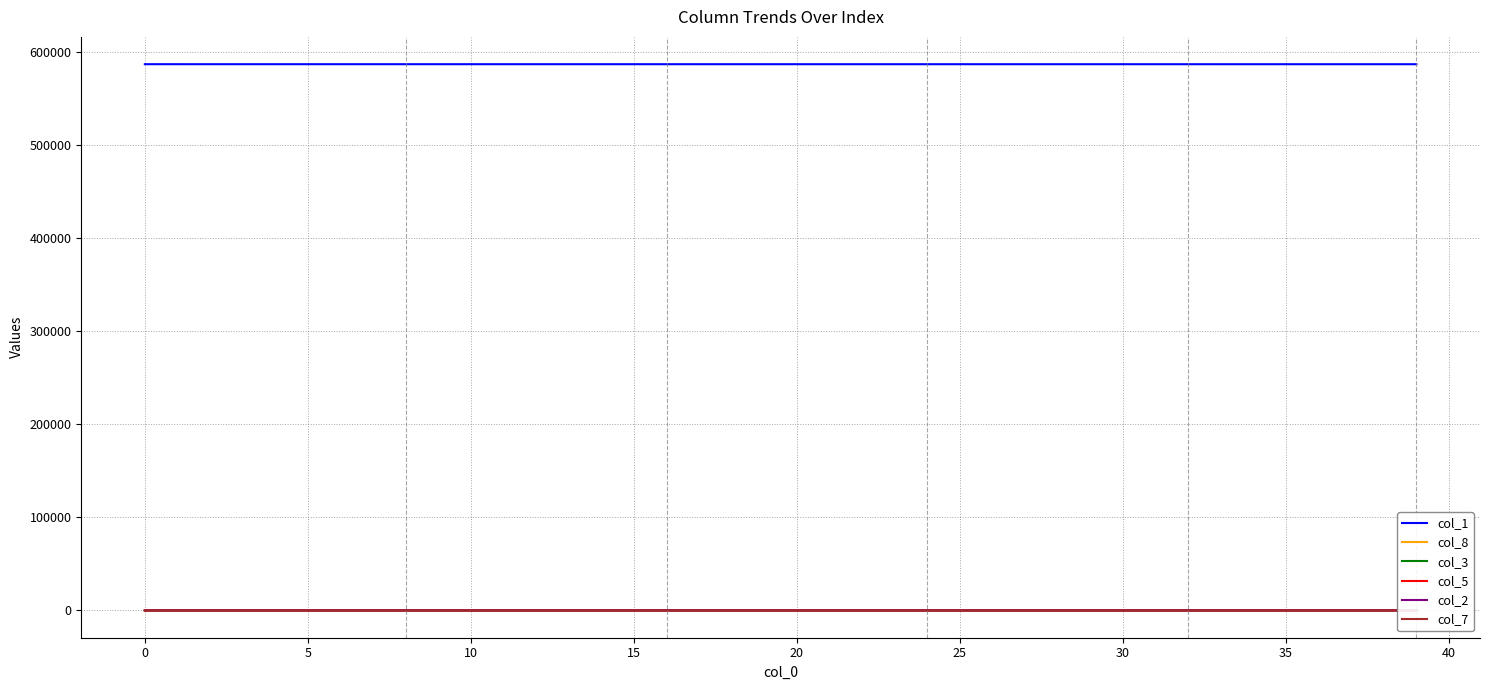

True or false: col_1 has more than 1 interior local peaks.

False